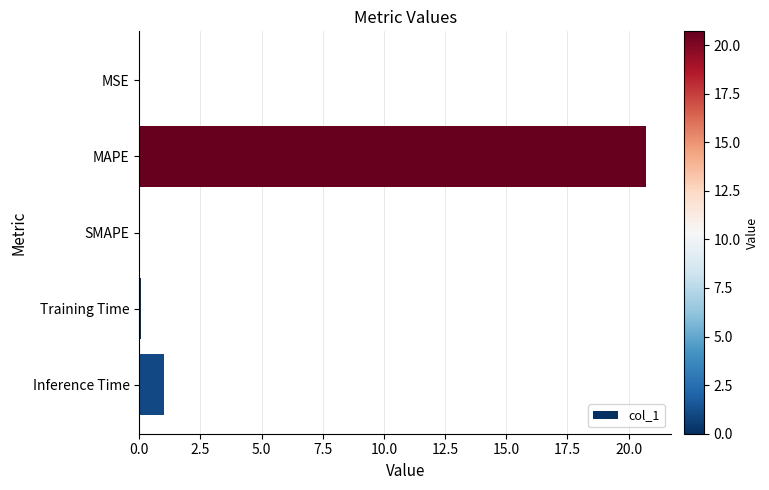

How many distinct data groups are displayed?

1